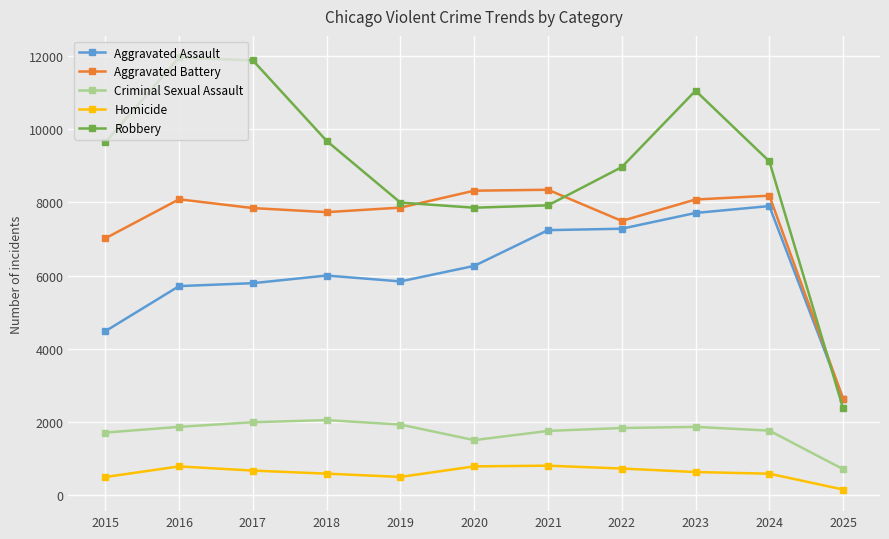

Read the Aggravated Assault value at 2024.

7900